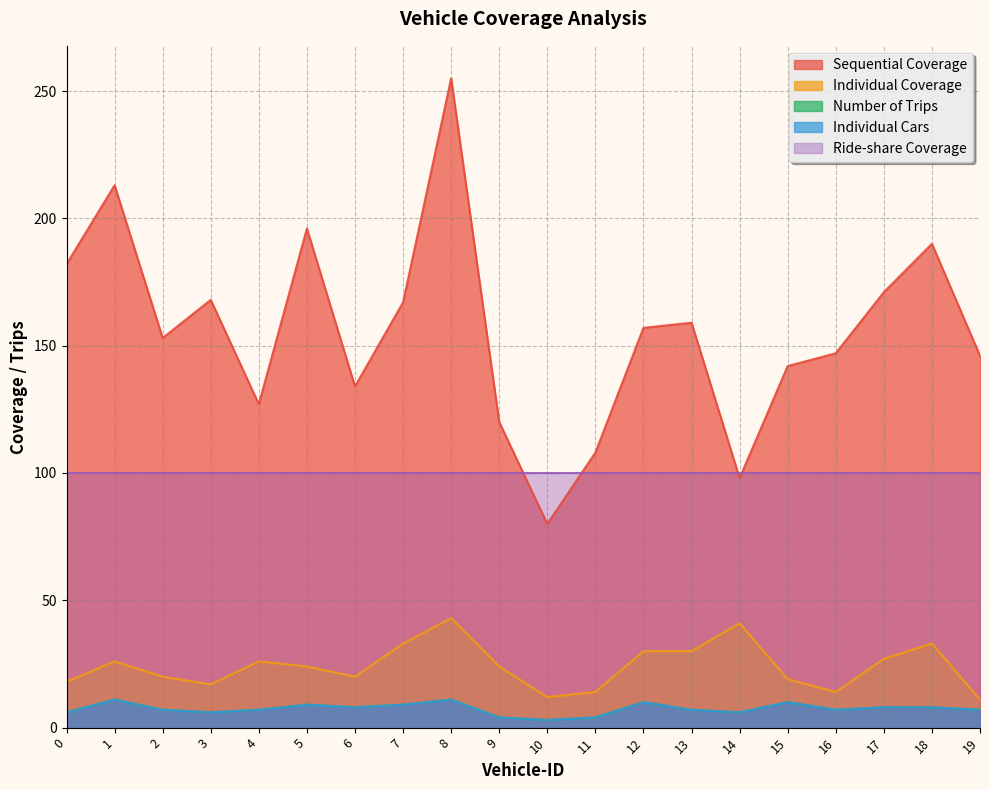

True or false: Number of Trips and Sequential Coverage cross at least once.

False